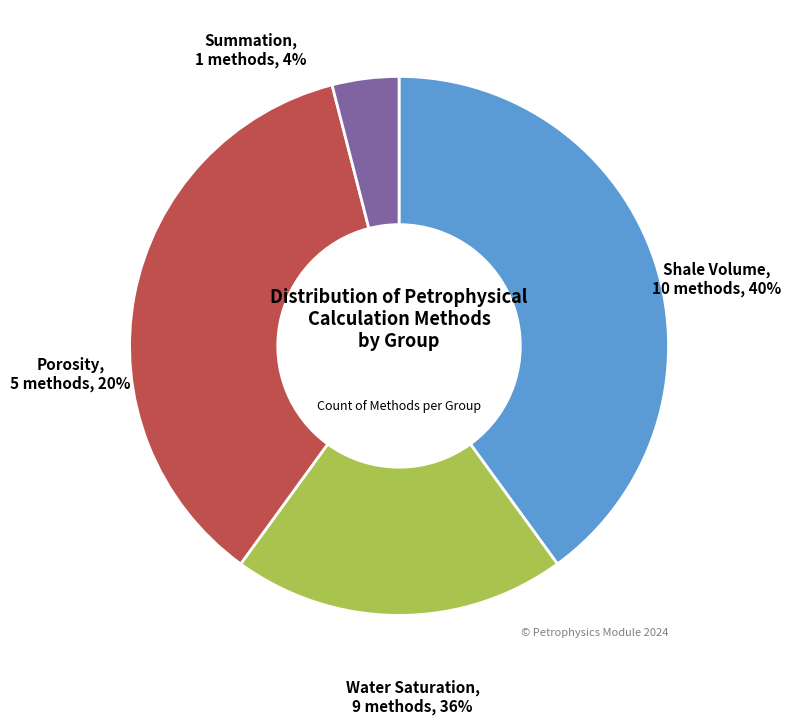

What percentage is the Shale Volume slice, to the nearest percent?

40%